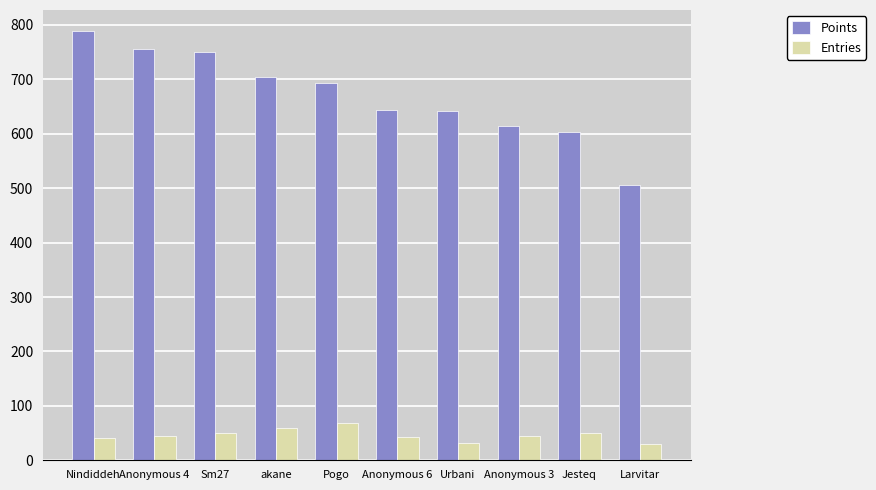

What is the difference between the second highest and minimum values in the Entries series?

30